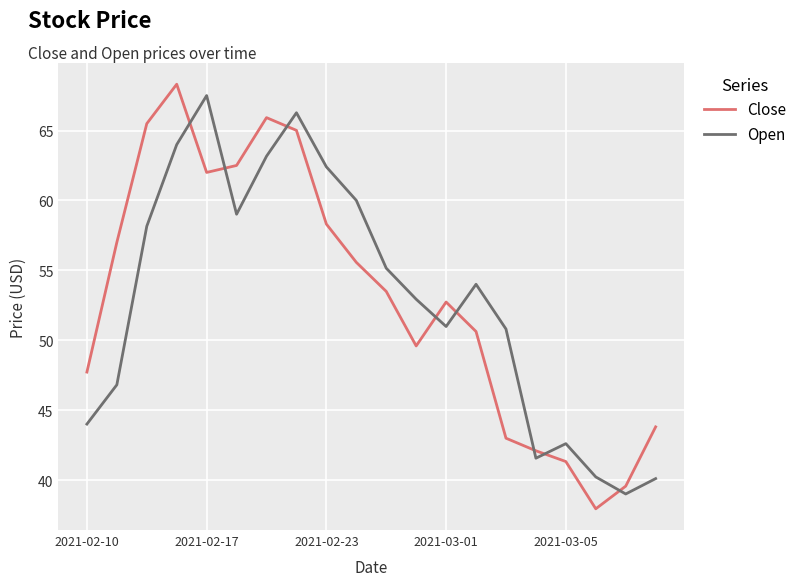

What is the difference between the maximum and minimum values in the Open series?

28.5